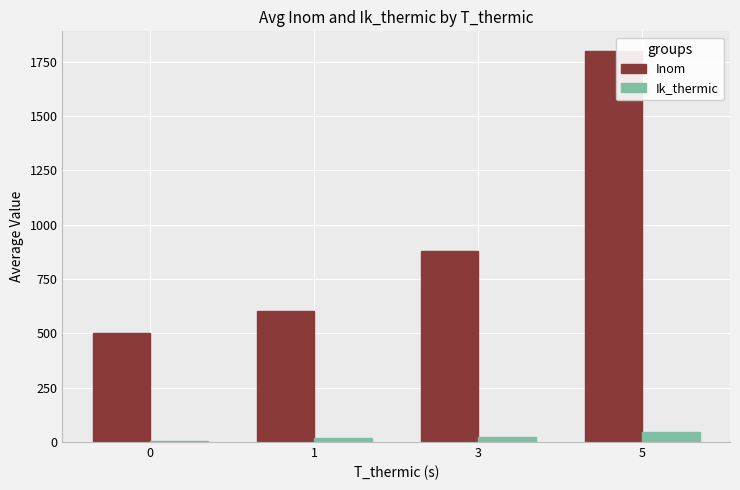

The value of Inom at 5 is 1800.0. True or false?

True